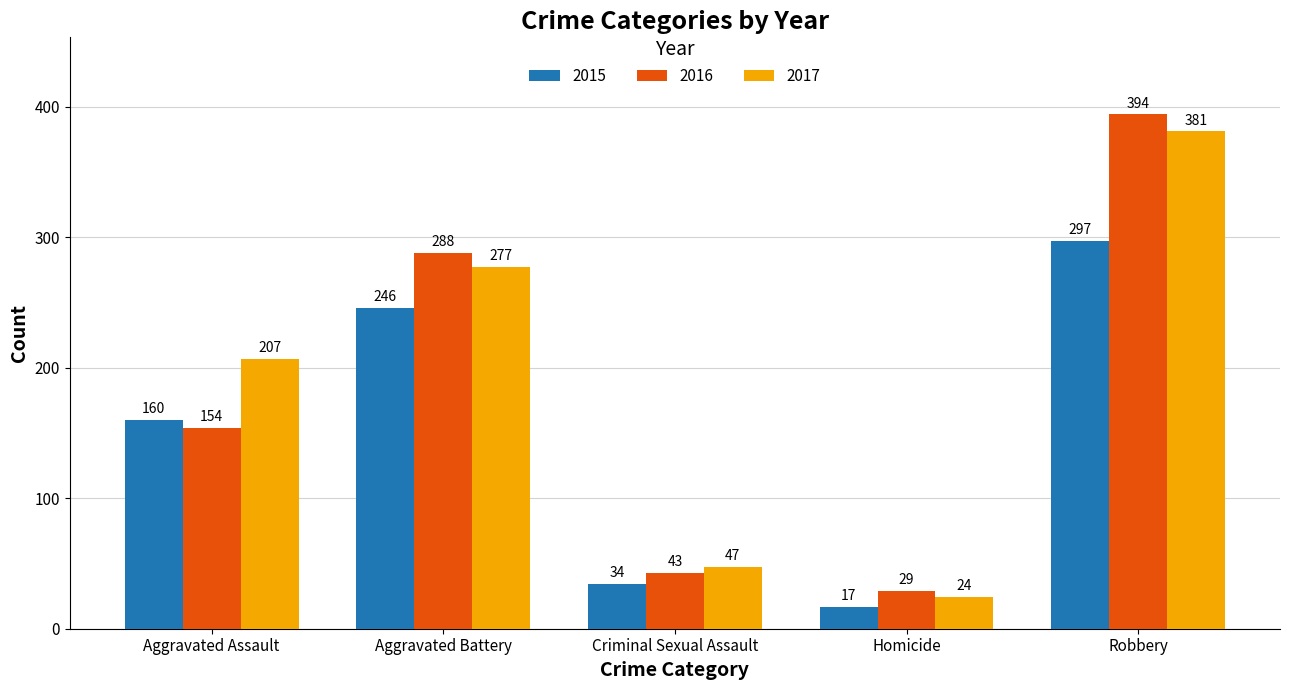

What is the label of the 2nd bar from the left?

Aggravated Battery